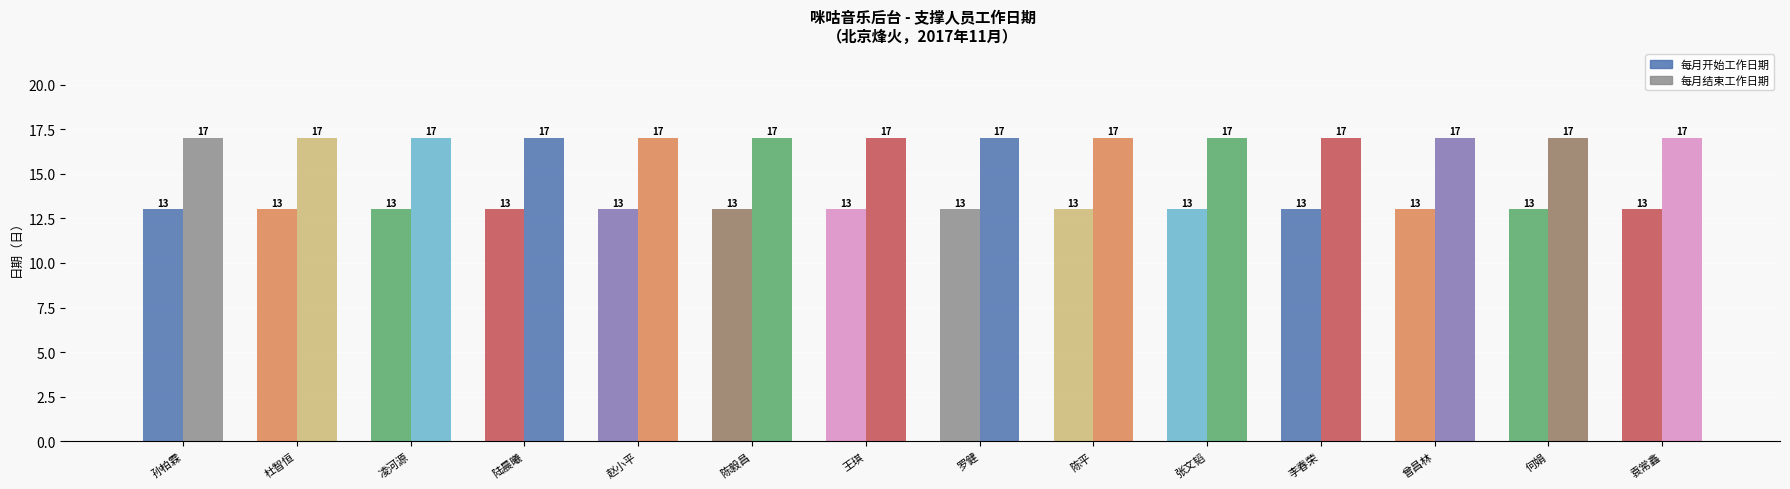

What is the difference between the highest and lowest values at 李春荣?

4